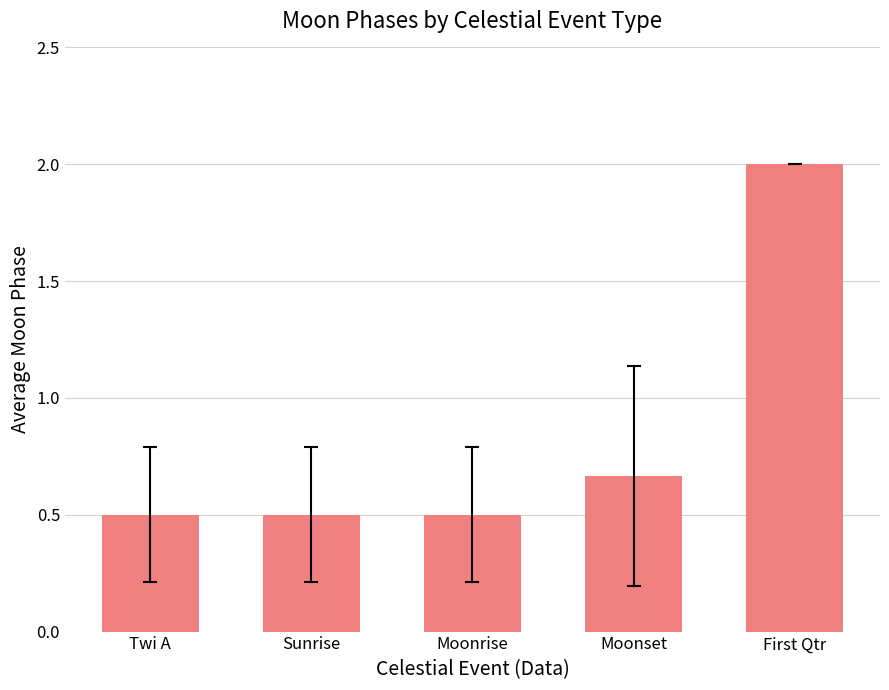

Count the values in the range 0 to 1.

4